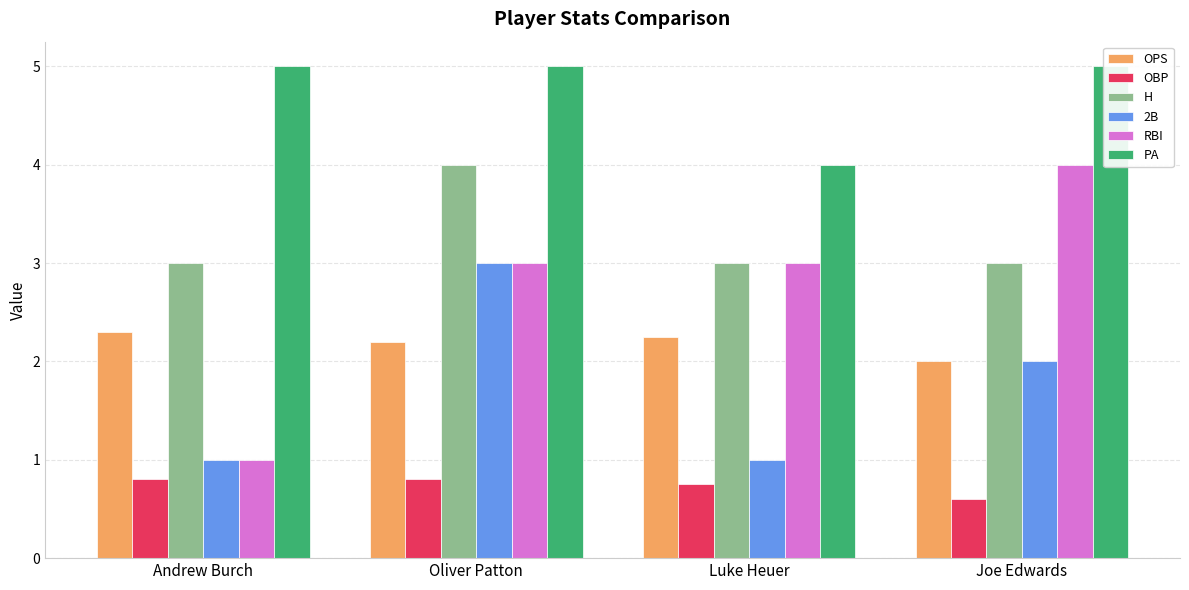

What position from the right is Oliver Patton?

3